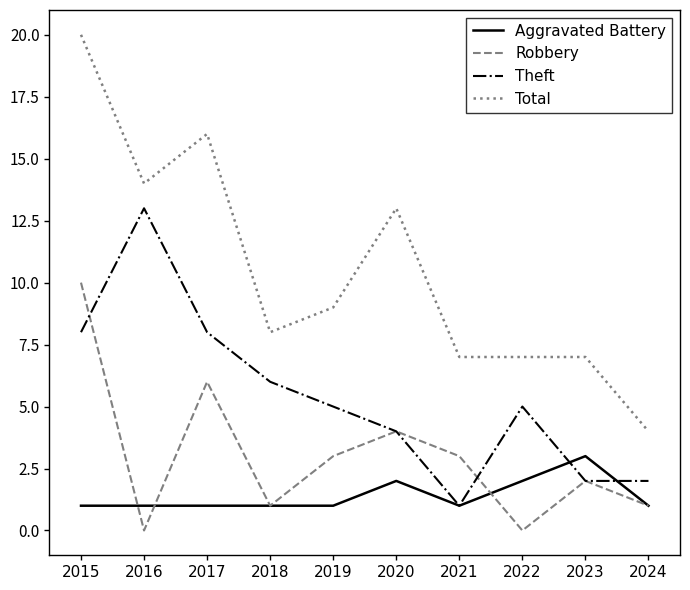

Reading left to right, what are all the values shown in this chart?

Aggravated Battery: 1	1	1	1	1	2	1	2	3	1
Robbery: 10	0	6	1	3	4	3	0	2	1
Theft: 8	13	8	6	5	4	1	5	2	2
Total: 20	14	16	8	9	13	7	7	7	4